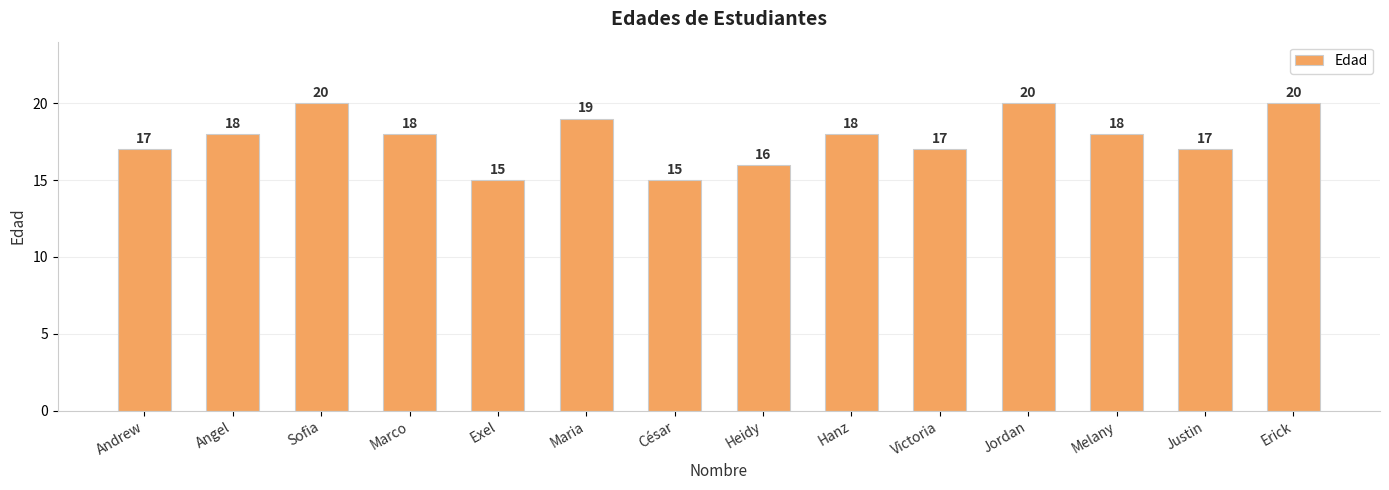

Which has a higher value, Victoria or César?

Victoria